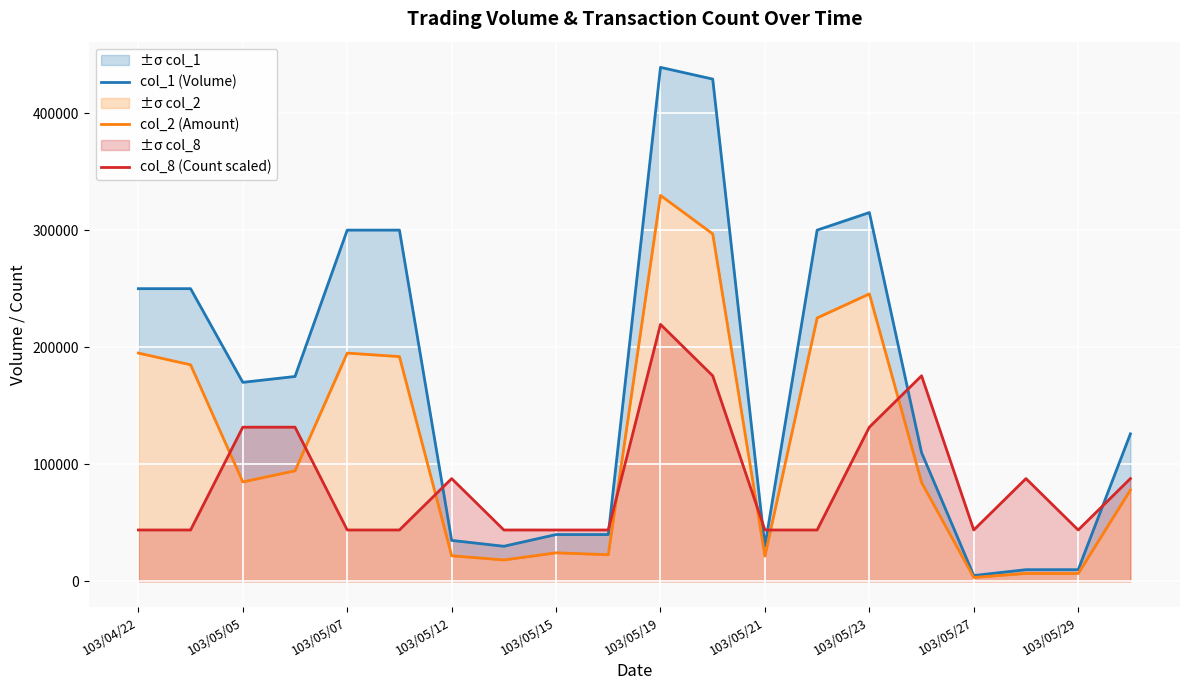

What is the lowest value of the col_8 (Count scaled) series?

43900